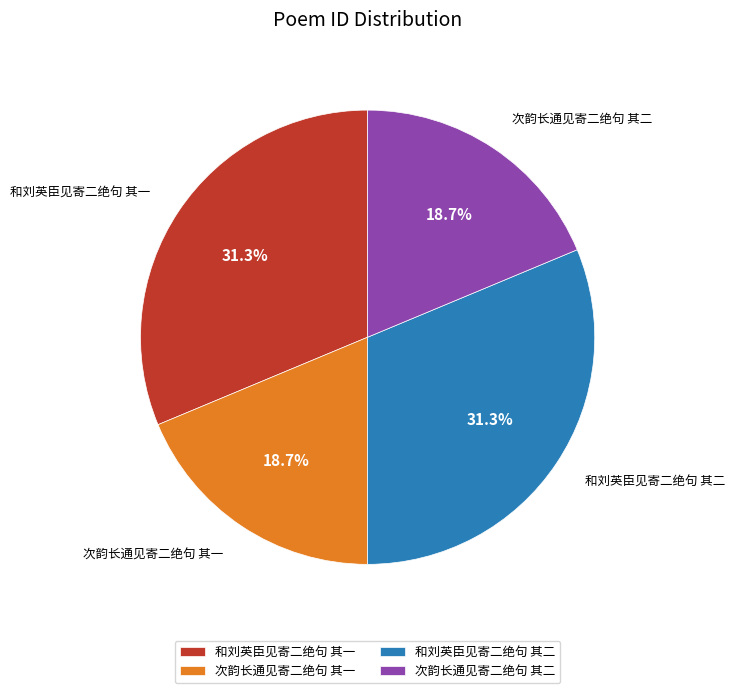

How much of the chart is everything except 和刘英臣见寄二绝句 其一?

68.7%